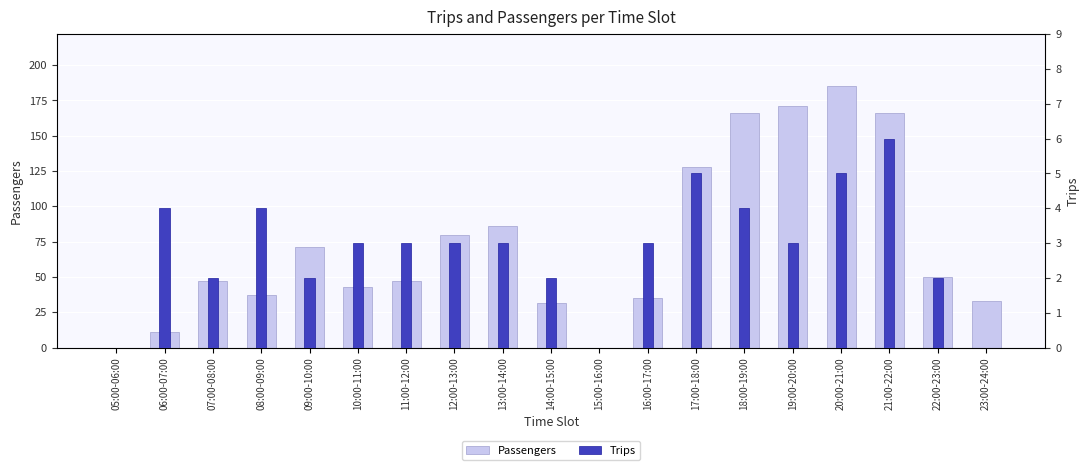

What is the approximate value of Trips at 11:00-12:00?

3